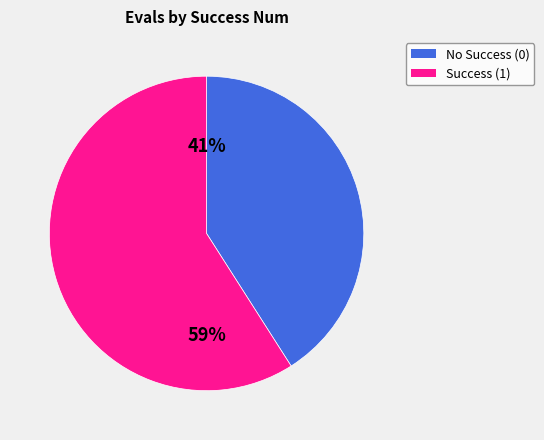

To the nearest percent, what is the average slice percentage?

50%